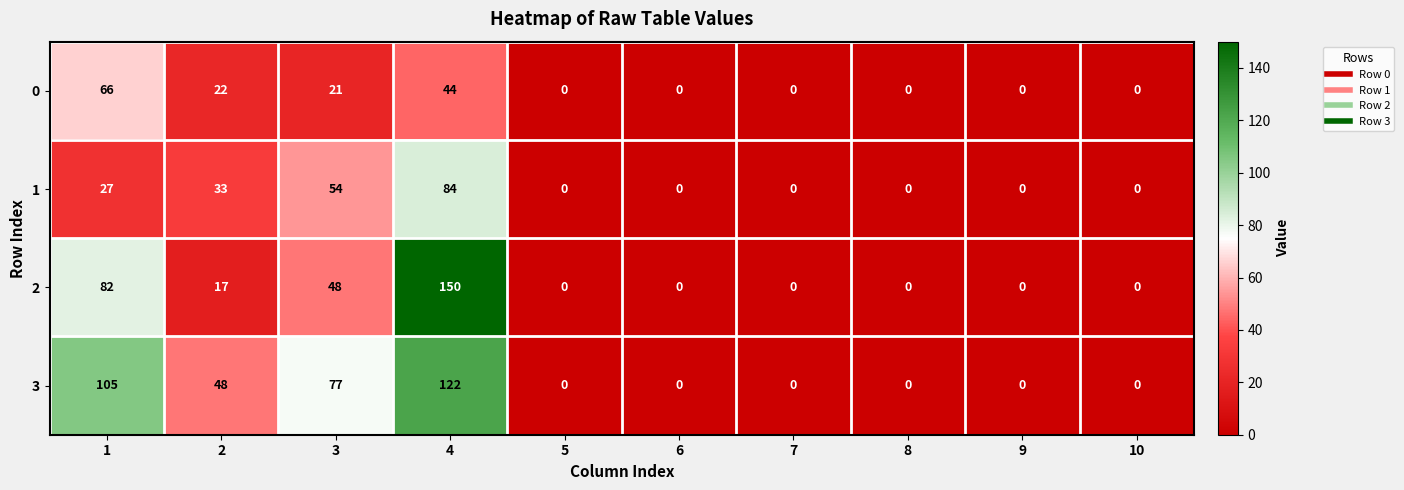

List the series in order of their overall mean, lowest first.

0, 1, 2, 3